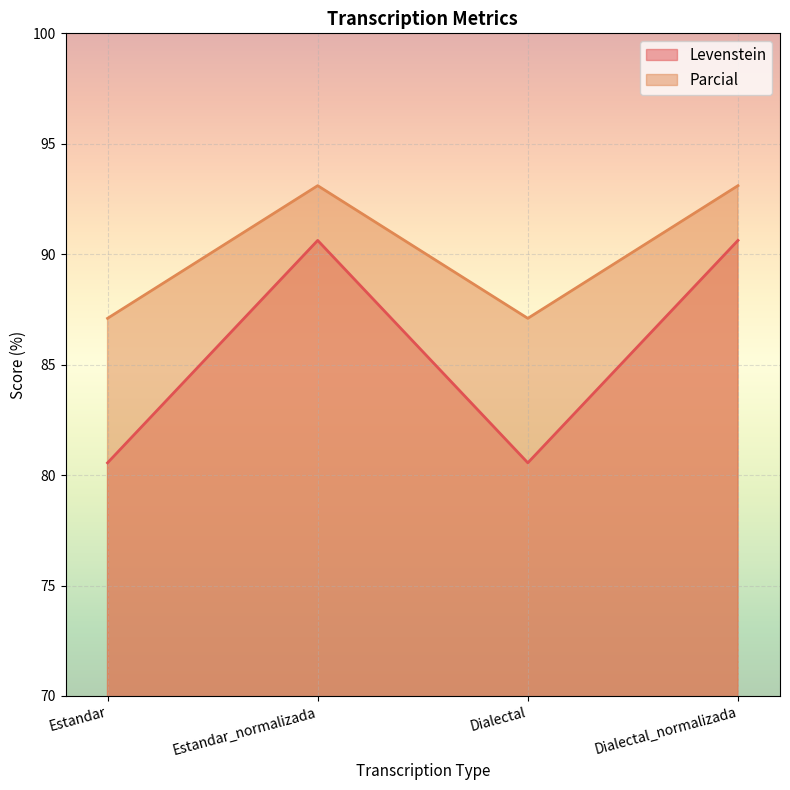

Between Dialectal and Dialectal_normalizada, which is larger?

Dialectal_normalizada